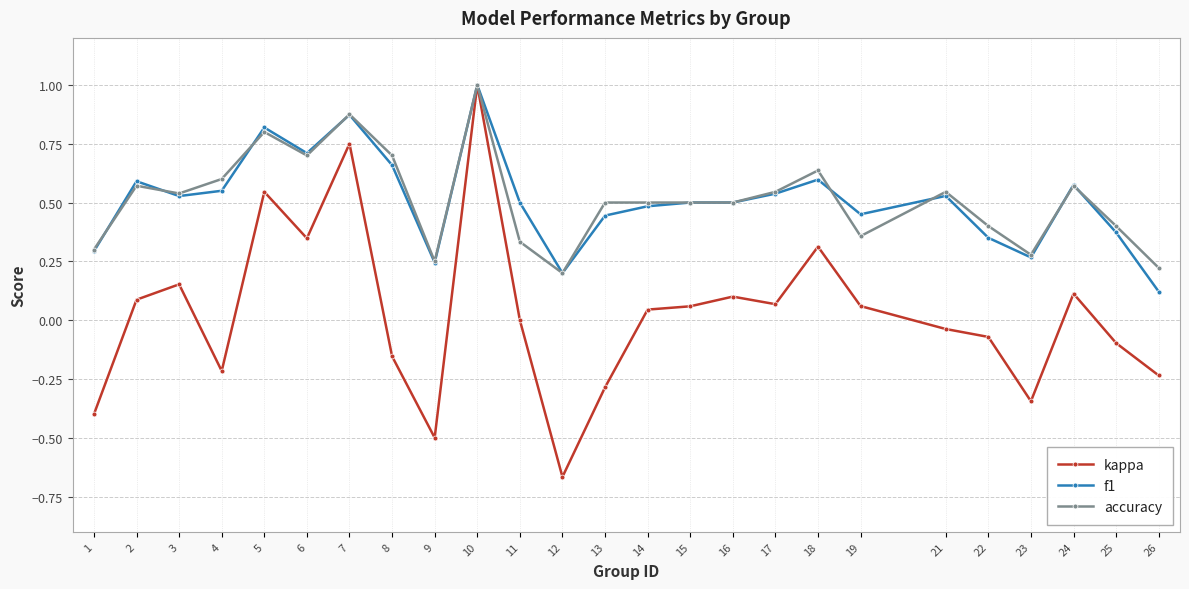

Which series has the largest range (max minus min)?

kappa